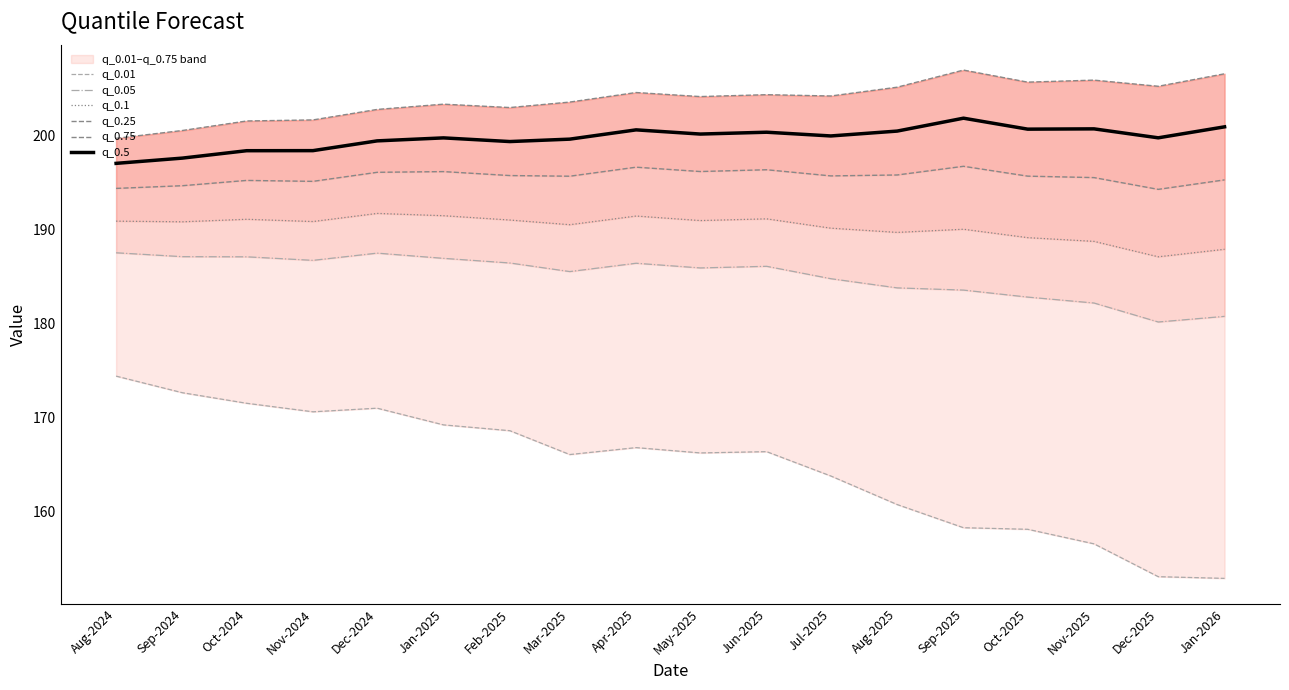

What is the label of the 15th point from the right?

Nov-2024